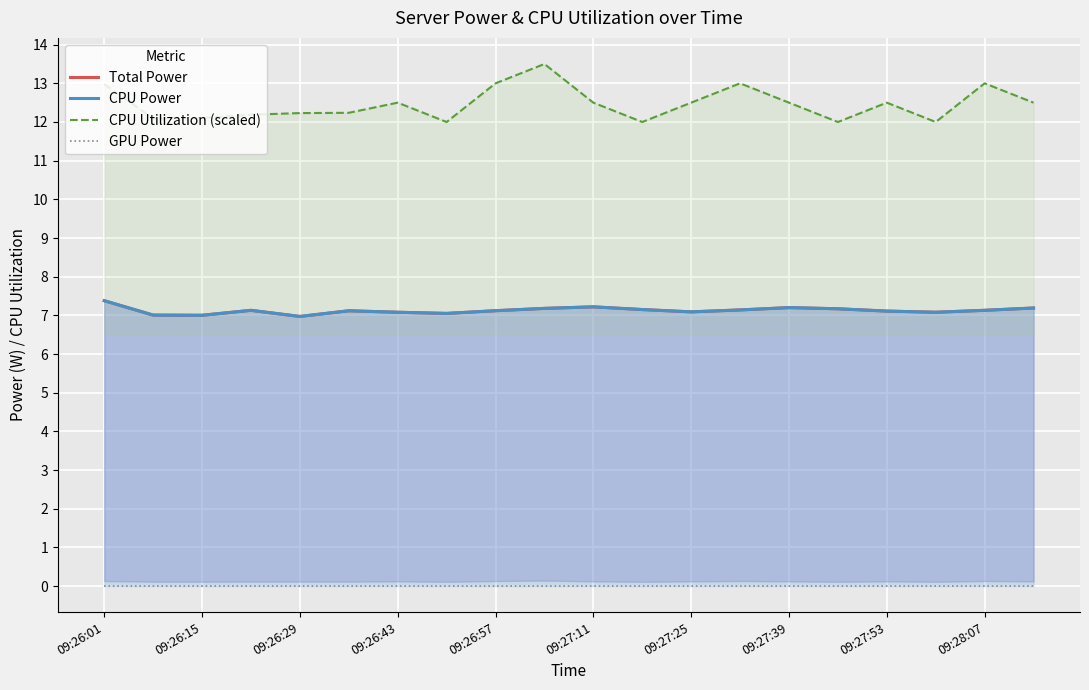

What is the minimum value for CPU Utilization (scaled)?

12.0